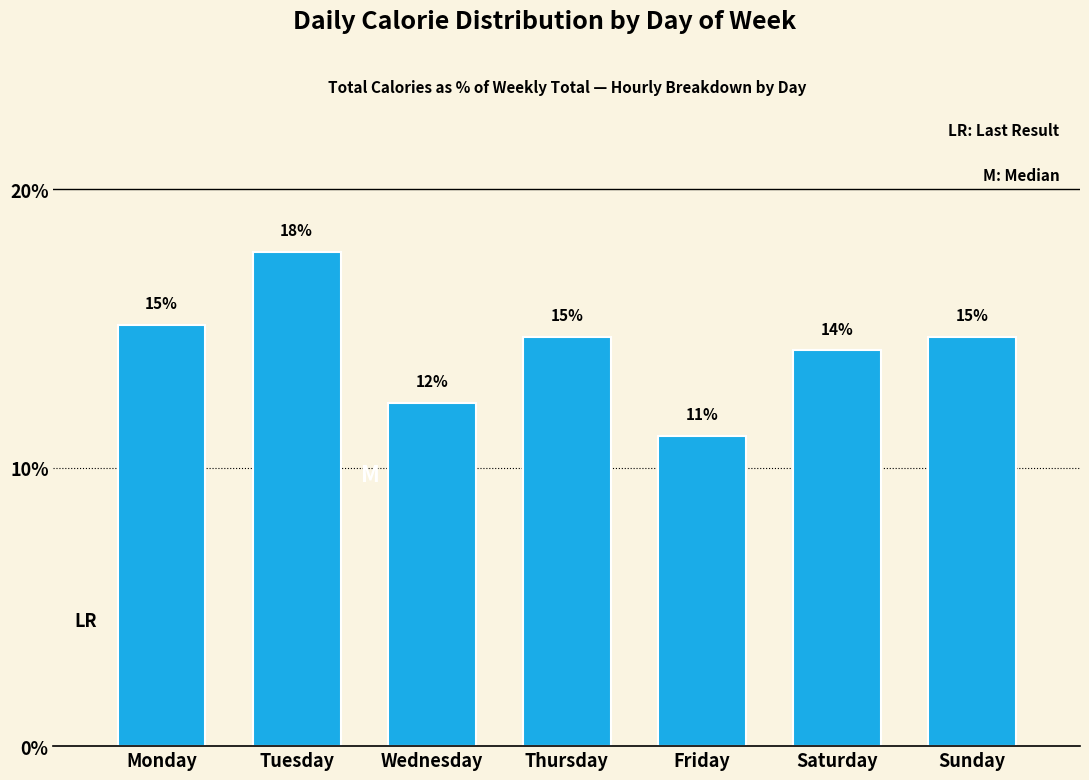

What is the change in value from Wednesday to Sunday?

+2.4